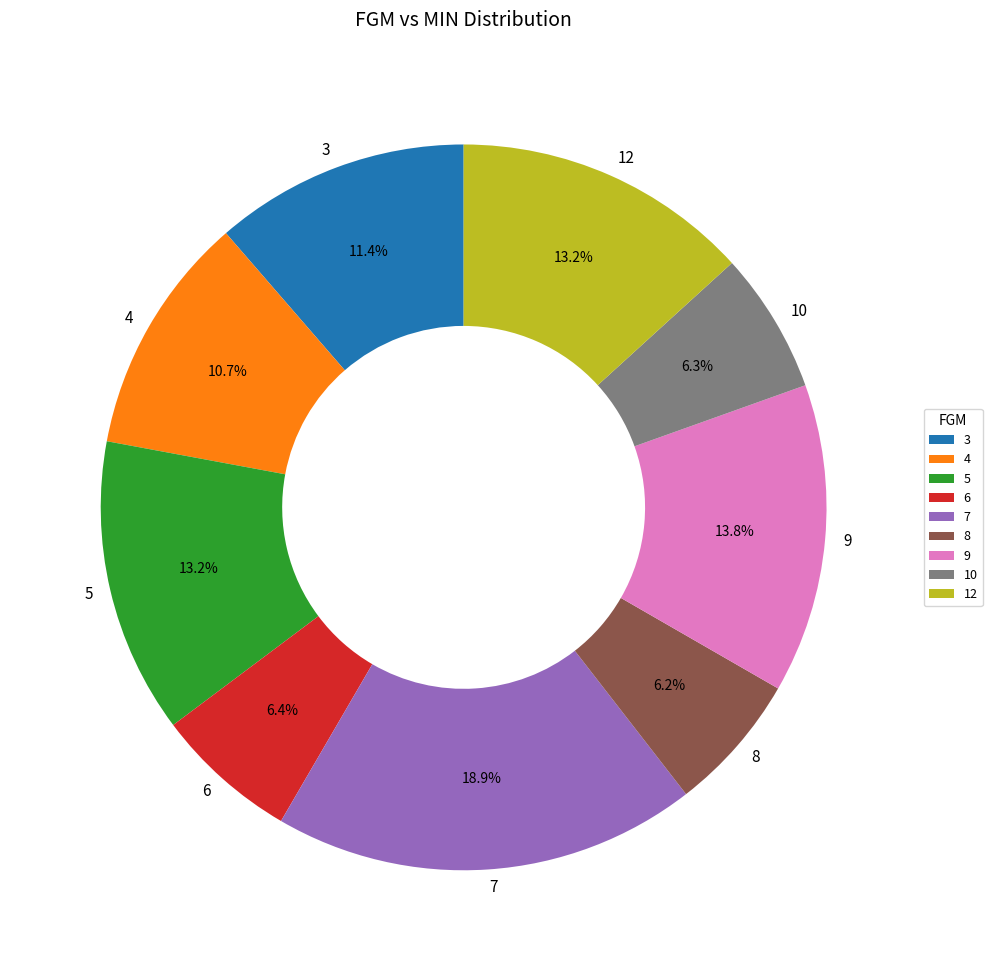

Count the number of slices in the pie.

9